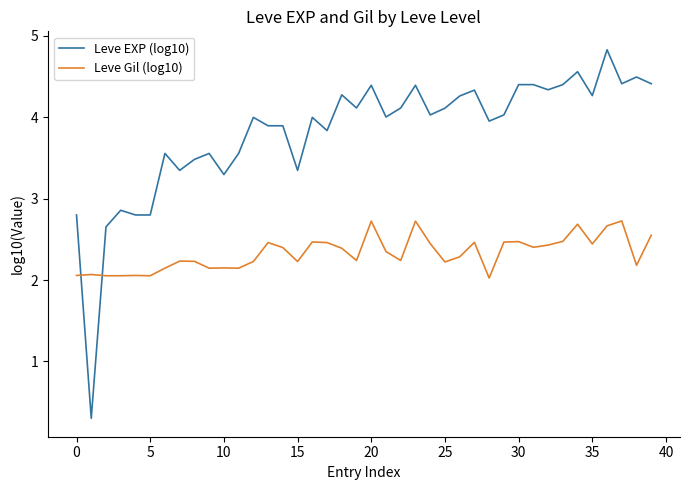

What is the lowest value of the Leve EXP (log10) series?

0.3